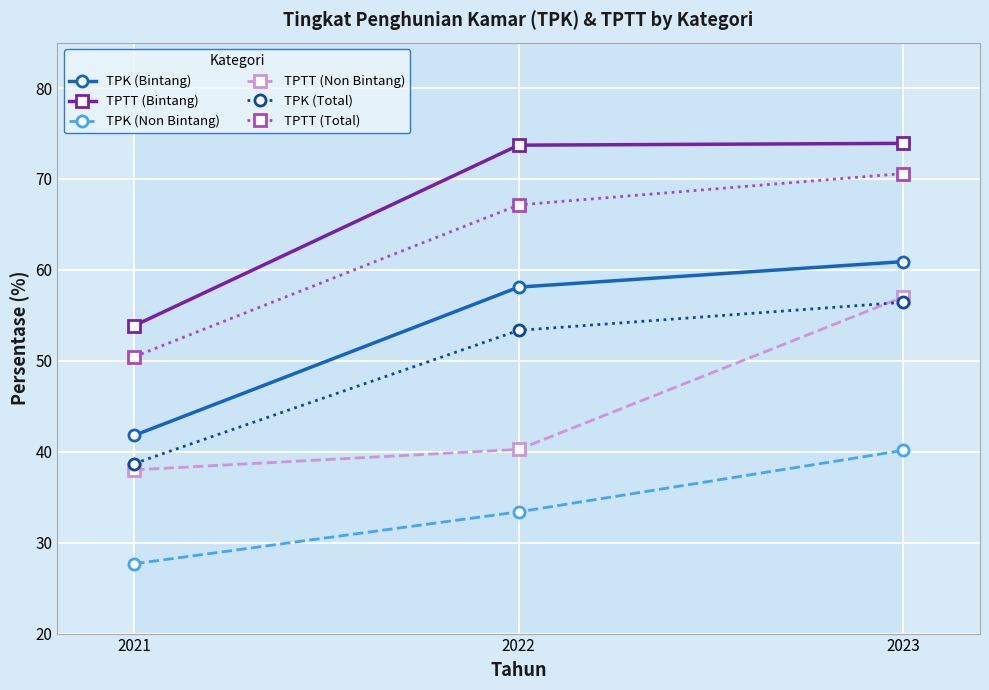

Where does the TPK (Total) series first go above 53?

2022